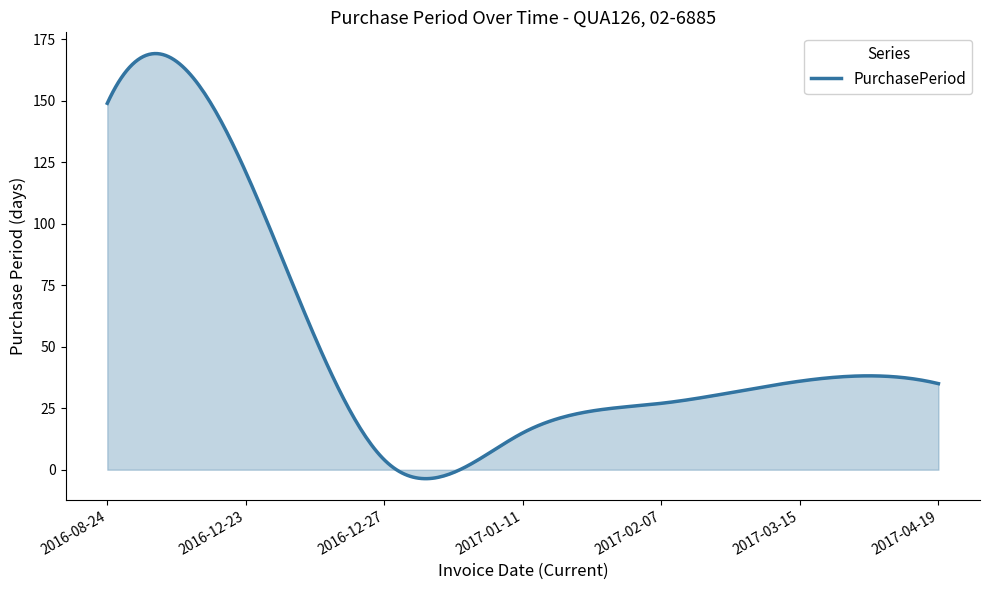

What is the greatest value displayed?

169.2